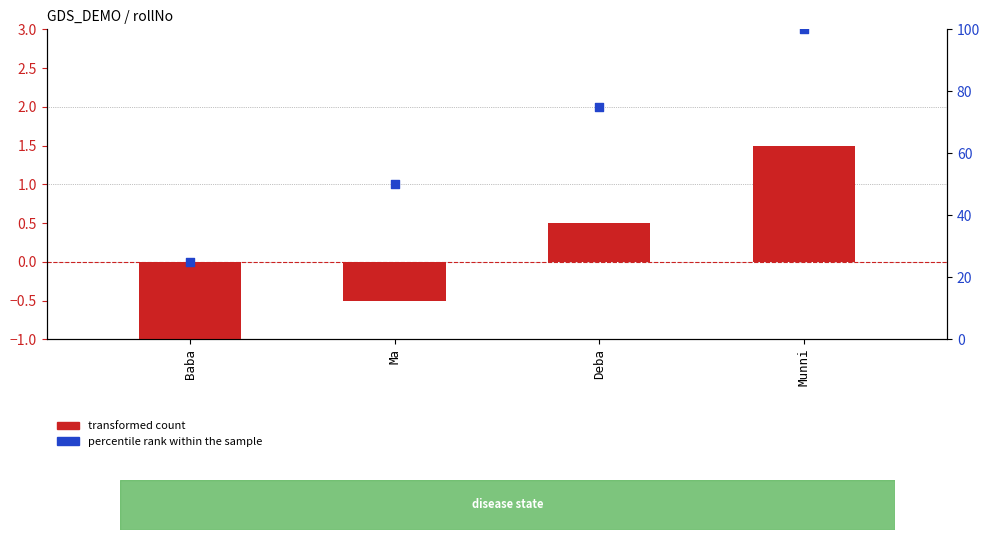

What is the total value across all series at Deba?

75.5